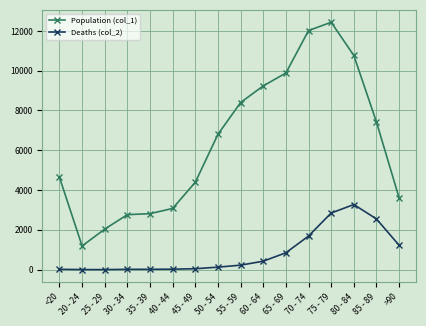

True or false: Deaths (col_2) and Population (col_1) cross at least once.

False